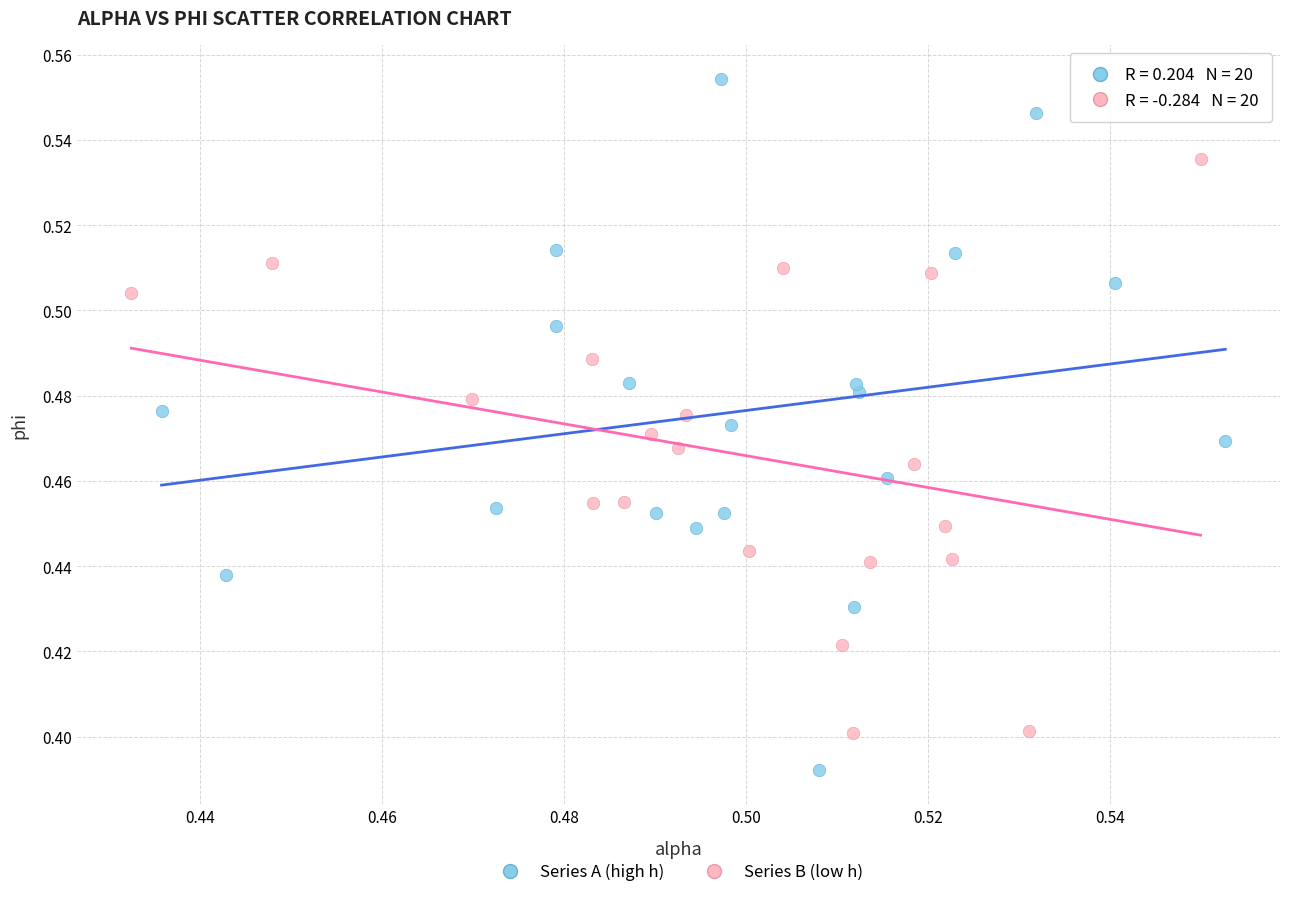

Which series reaches the minimum Y coordinate?

Series A (high h)